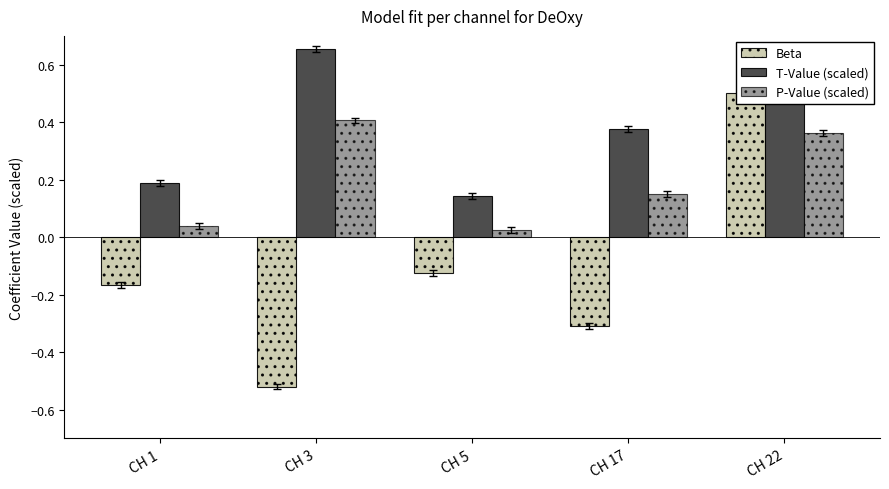

Rank the categories by T-Value (scaled) value from highest to lowest.

CH 3, CH 22, CH 17, CH 1, CH 5